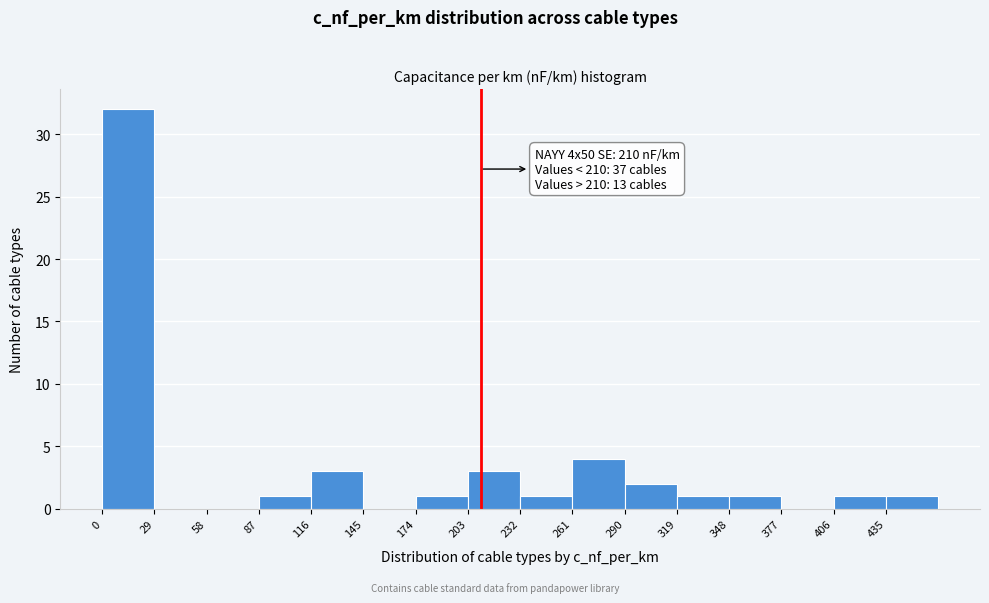

Over which range of the x-axis is the bar tallest?

0 to 29